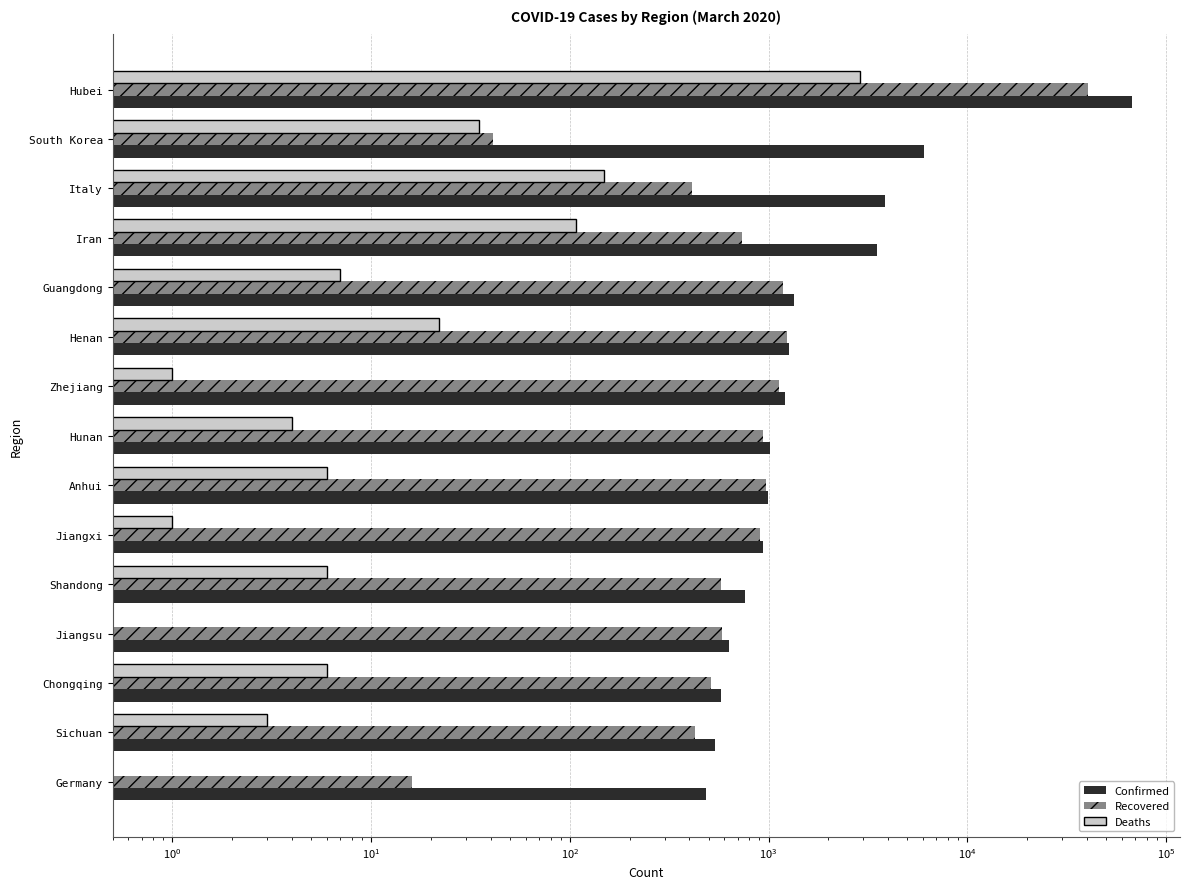

Is the value of Deaths at Sichuan greater than the value of Recovered at Shandong?

No